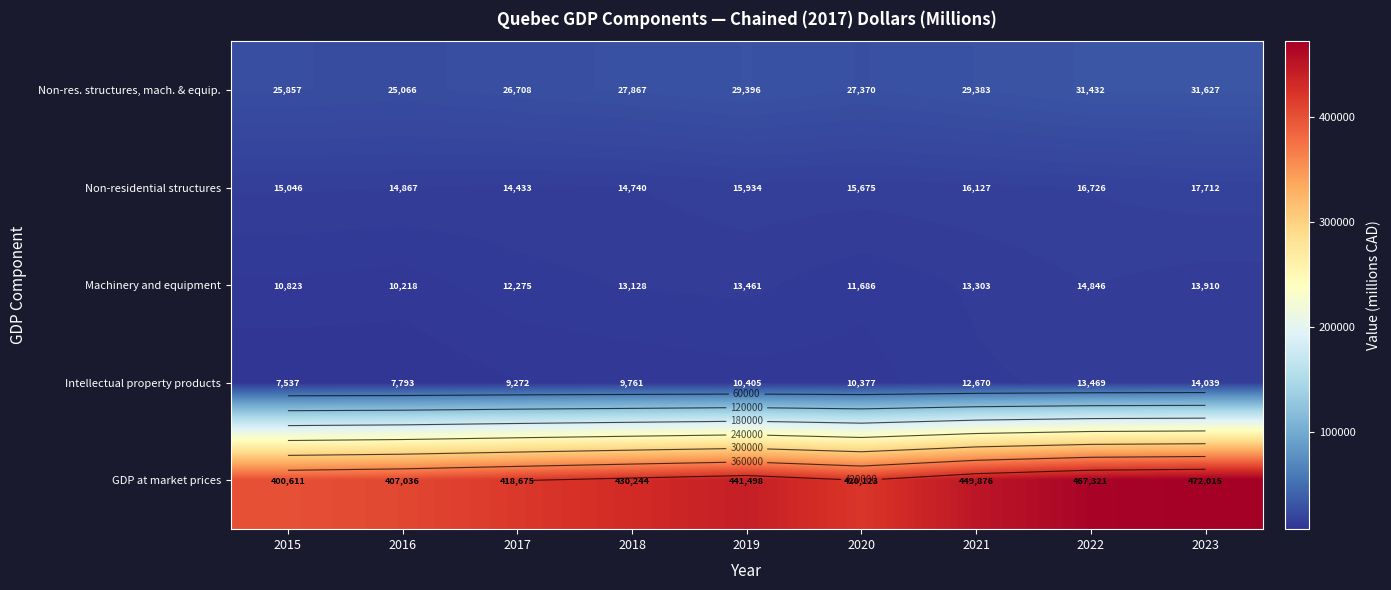

How many data points in Intellectual property products are above 10377?

4